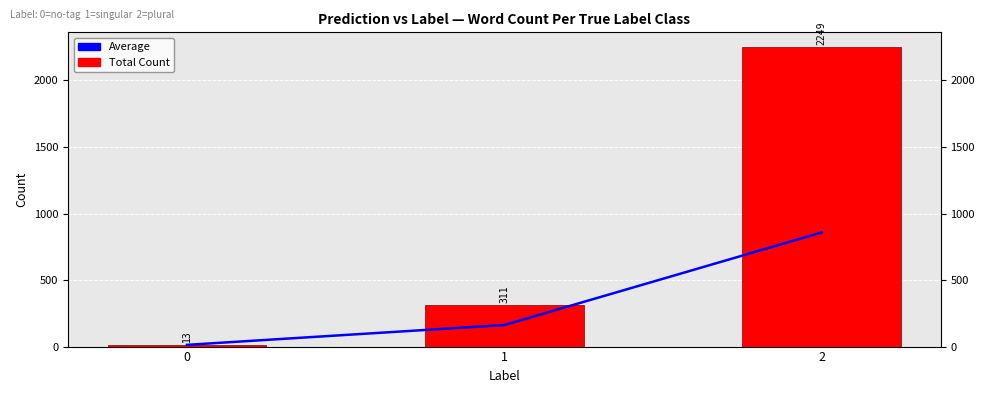

What is the difference between the highest and lowest values at 2?

1391.3